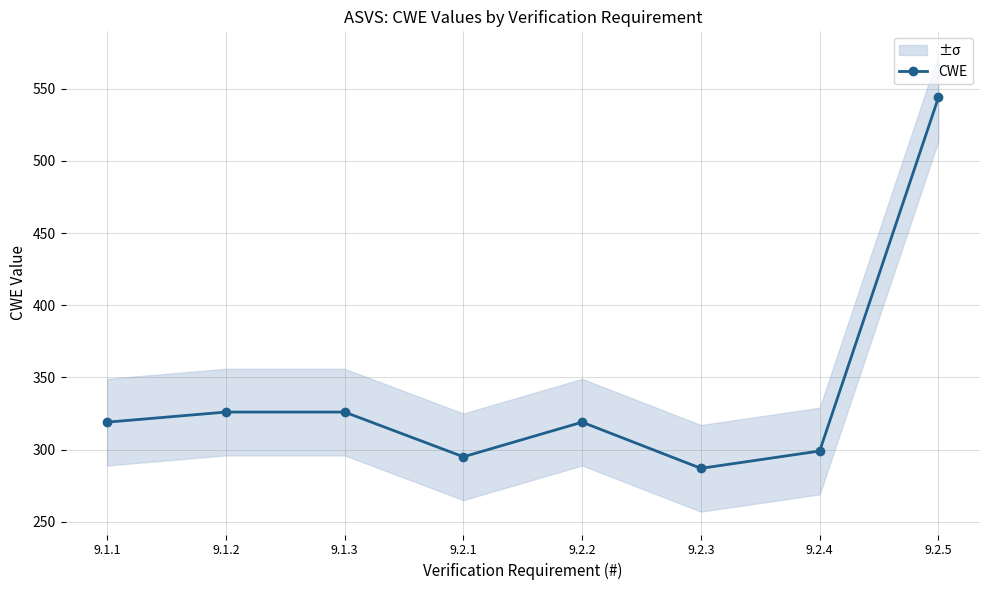

Reading right to left, what are all the values shown in this chart?

544	299	287	319	295	326	326	319